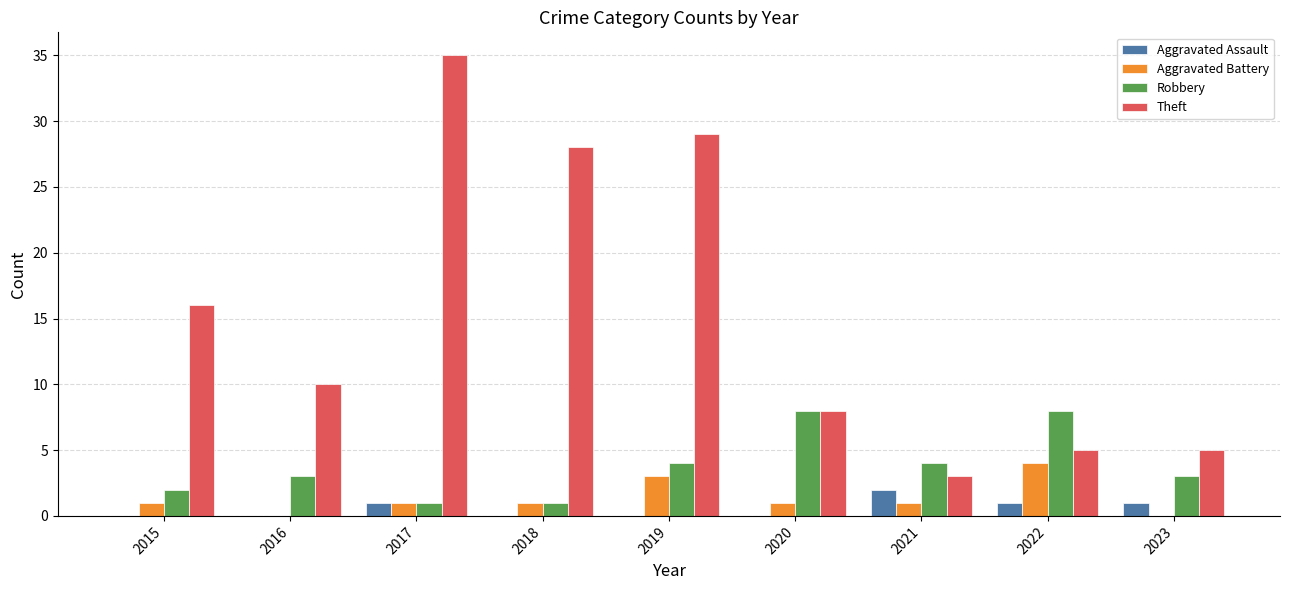

The Aggravated Battery series shows 5 at 2019. True or false?

False